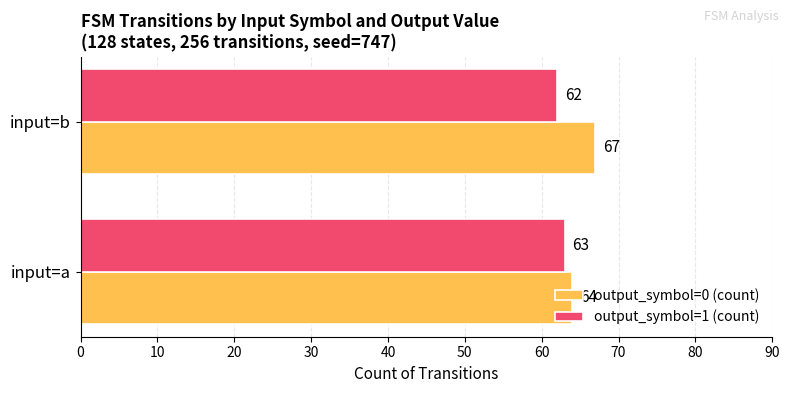

What is the total value across all series at input=a?

127